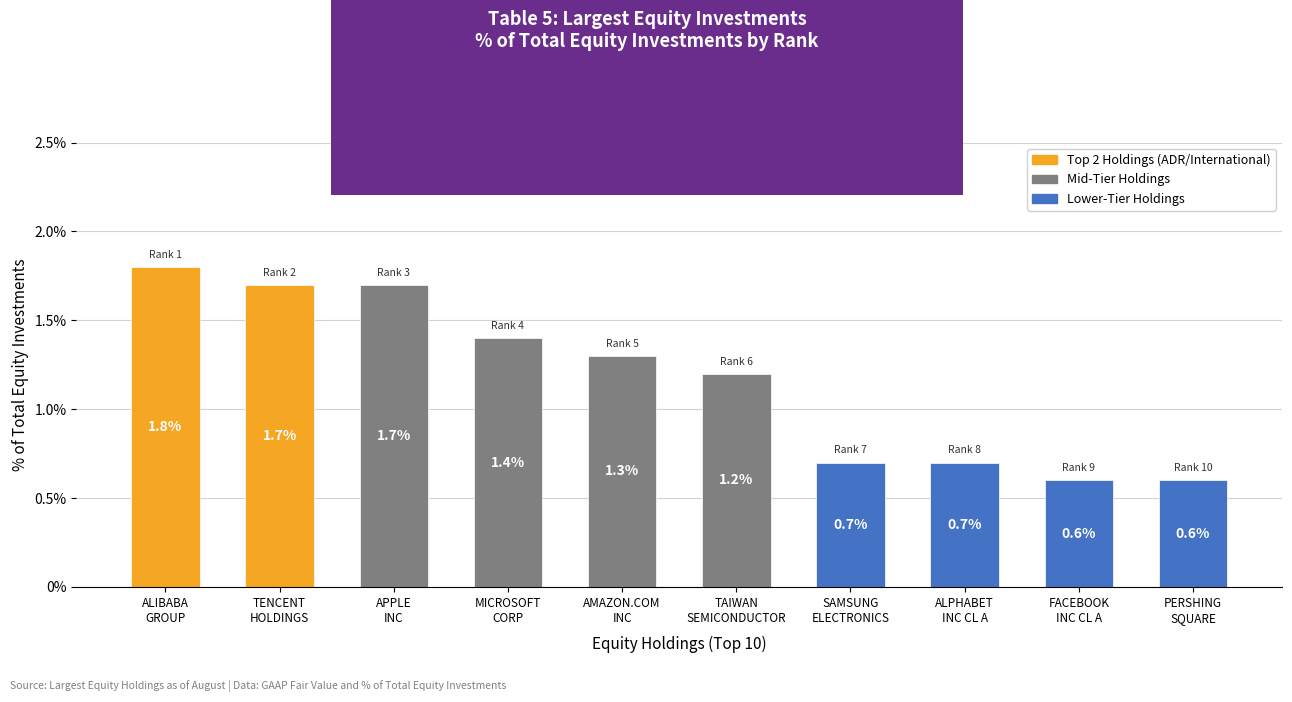

What value does the data have at PERSHING
SQUARE?

0.6